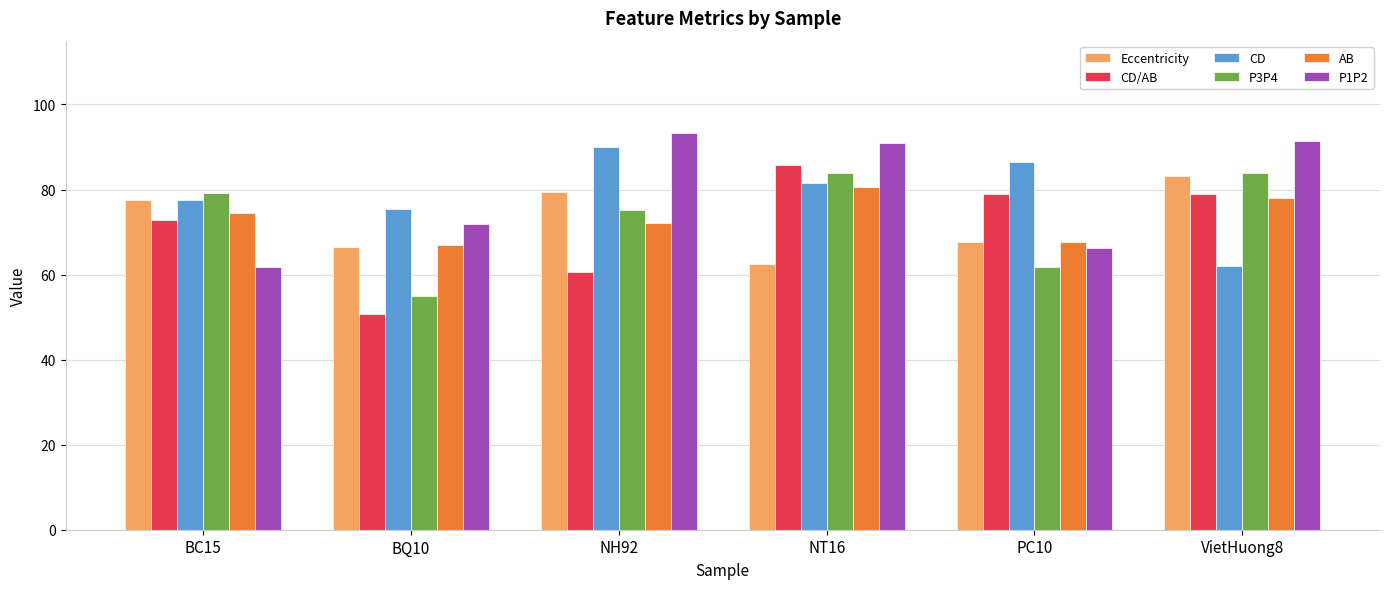

At which label does CD/AB first exceed 78?

NT16